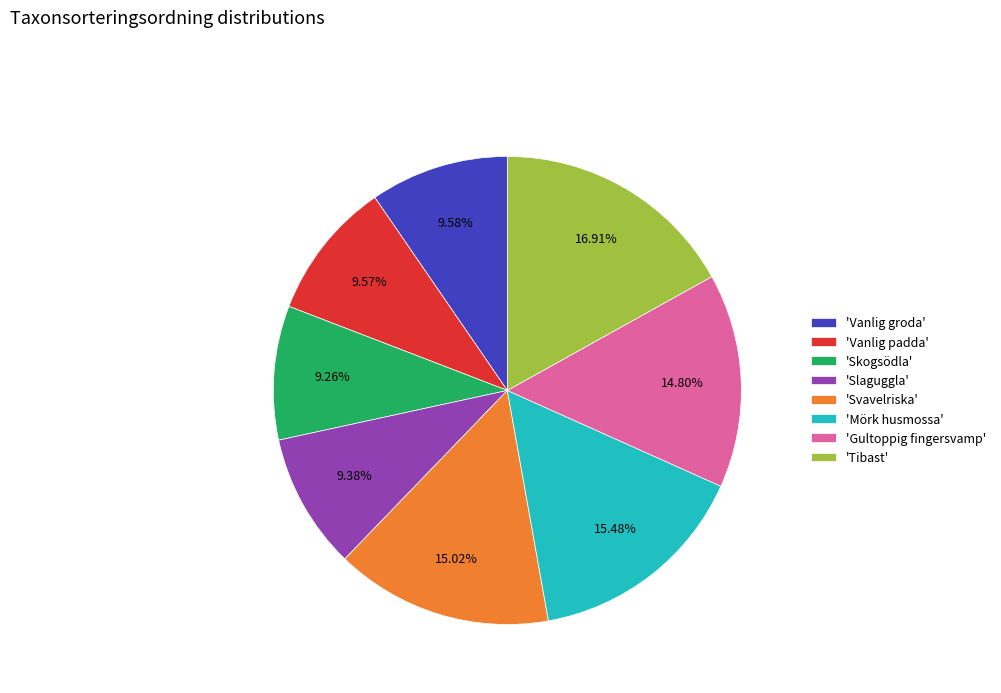

Do 'Tibast' and 'Vanlig padda' together represent more than half of the pie?

No